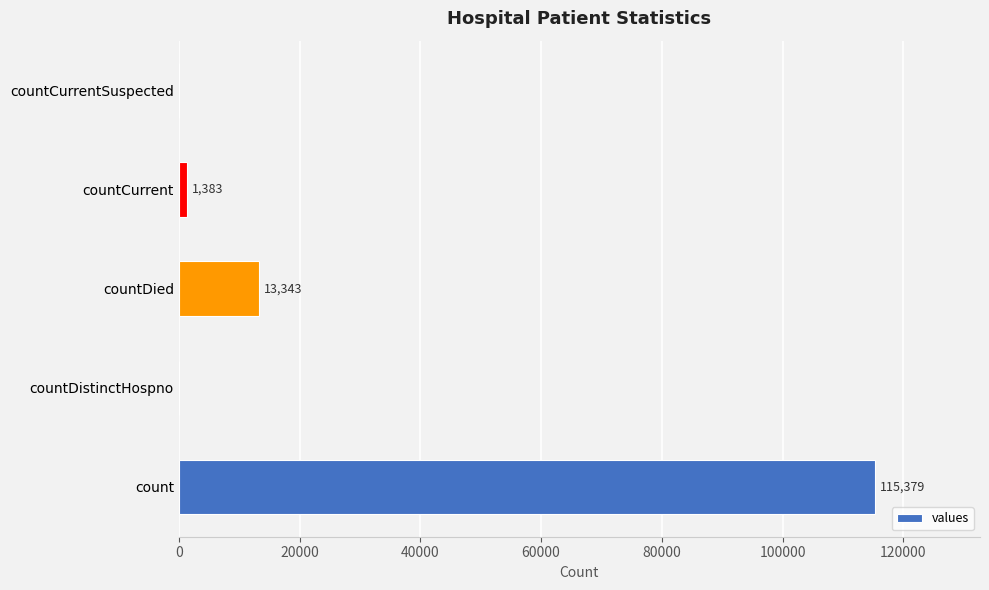

Does the chart contain stacked bars?

No